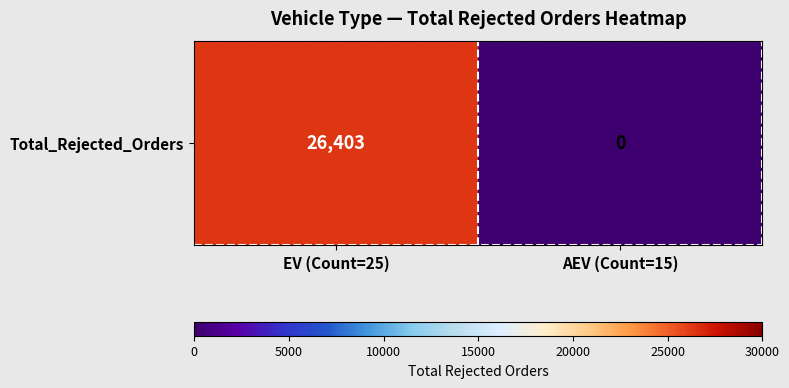

What is the change in value from EV (Count=25) to AEV (Count=15)?

-26403